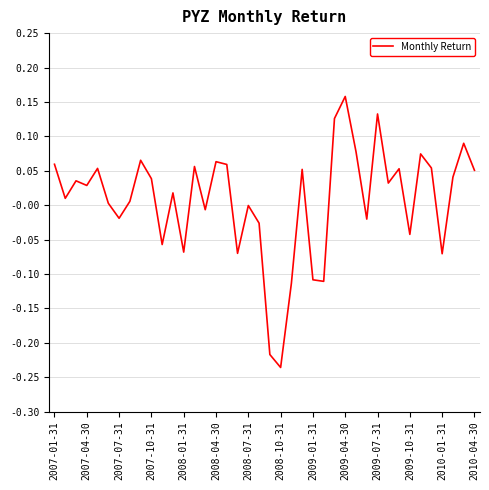

How many distinct data groups are displayed?

1